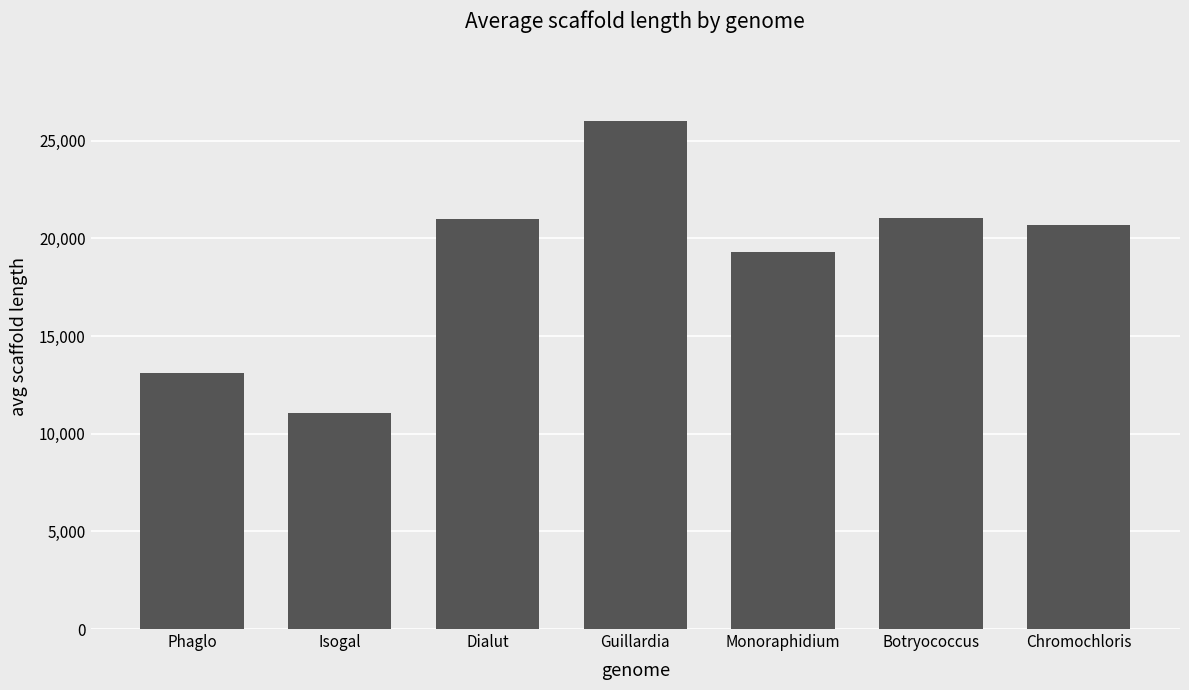

What is the label of the 1st bar from the right?

Chromochloris